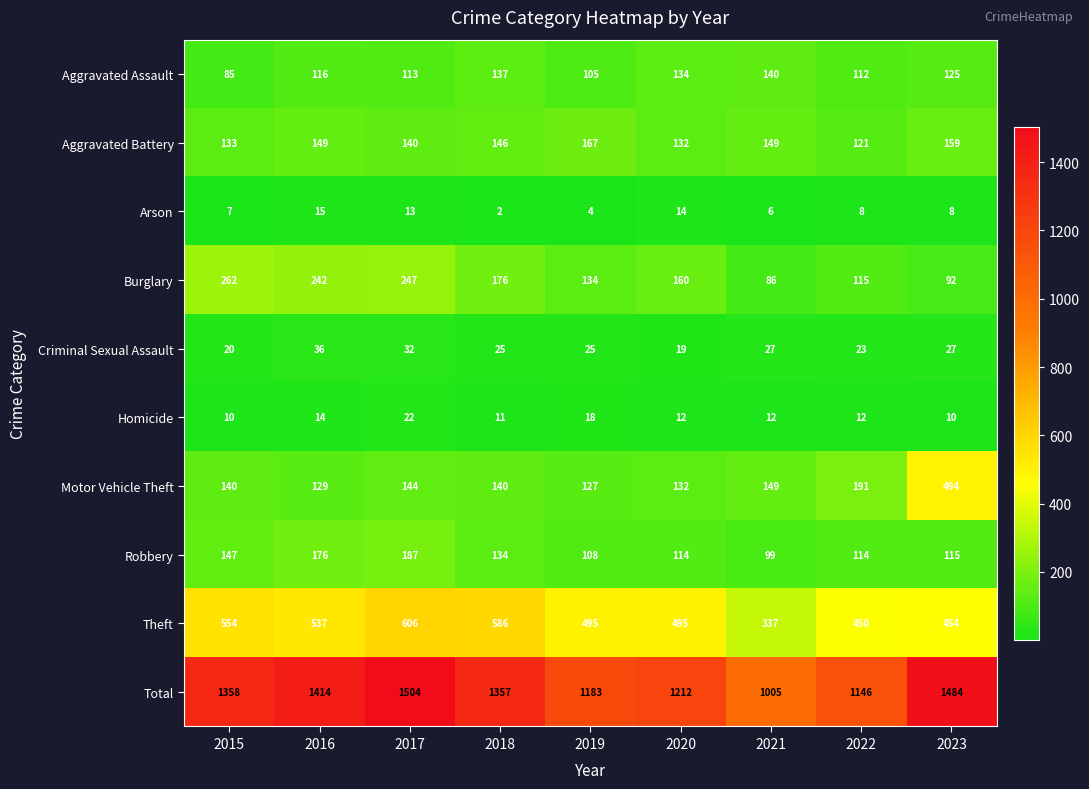

What is the difference between the Homicide values at 2018 and 2019?

7